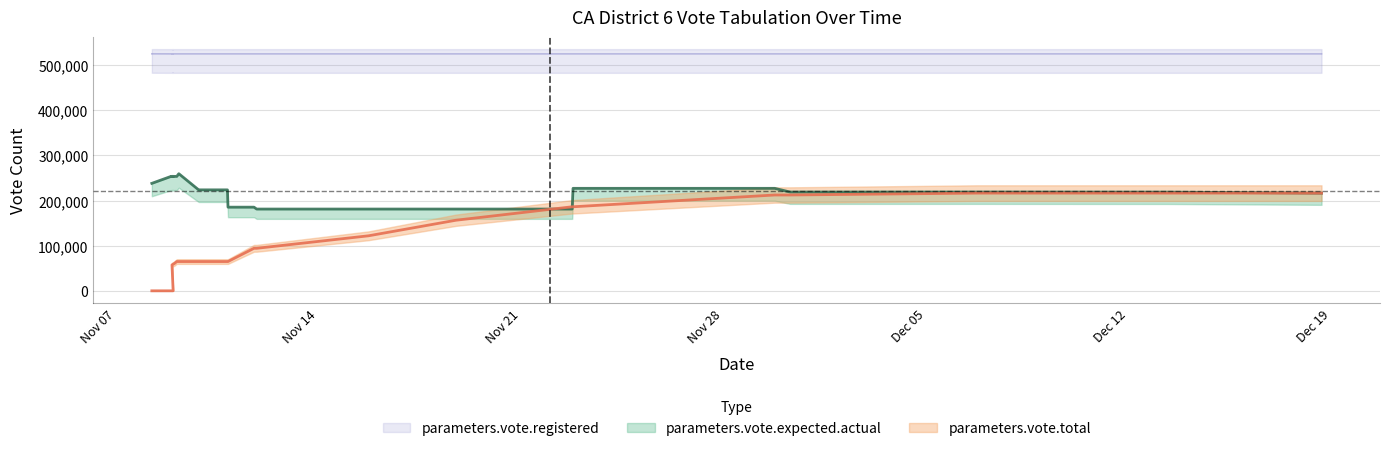

What is the label of the 14th point from the left?

2022-11-11 18:36:00